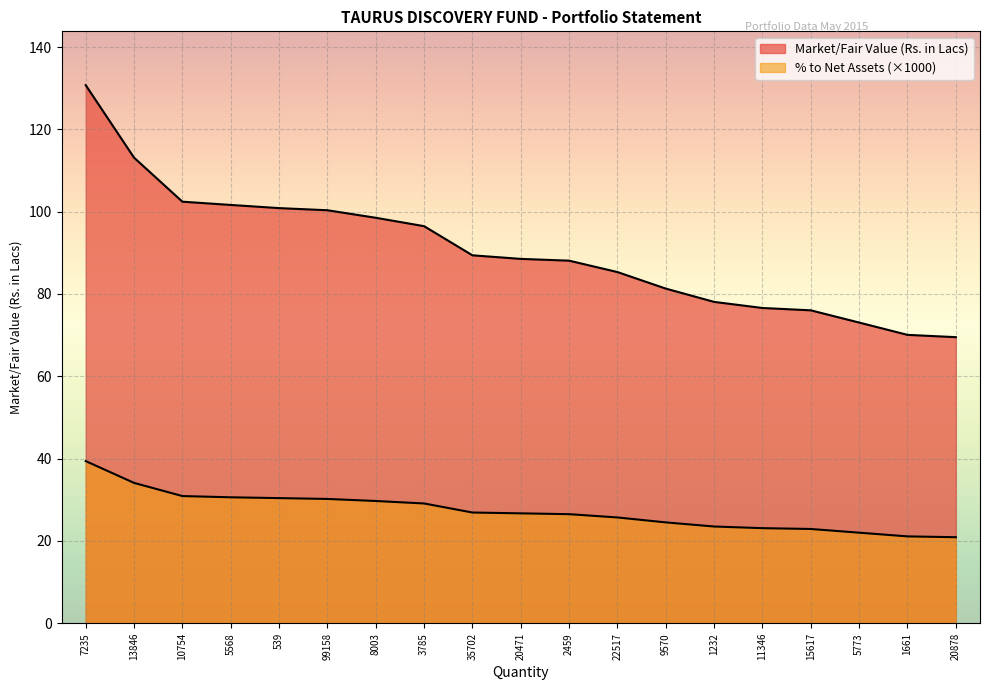

True or false: Market/Fair Value (Rs. in Lacs) and % to Net Assets cross at least once.

False